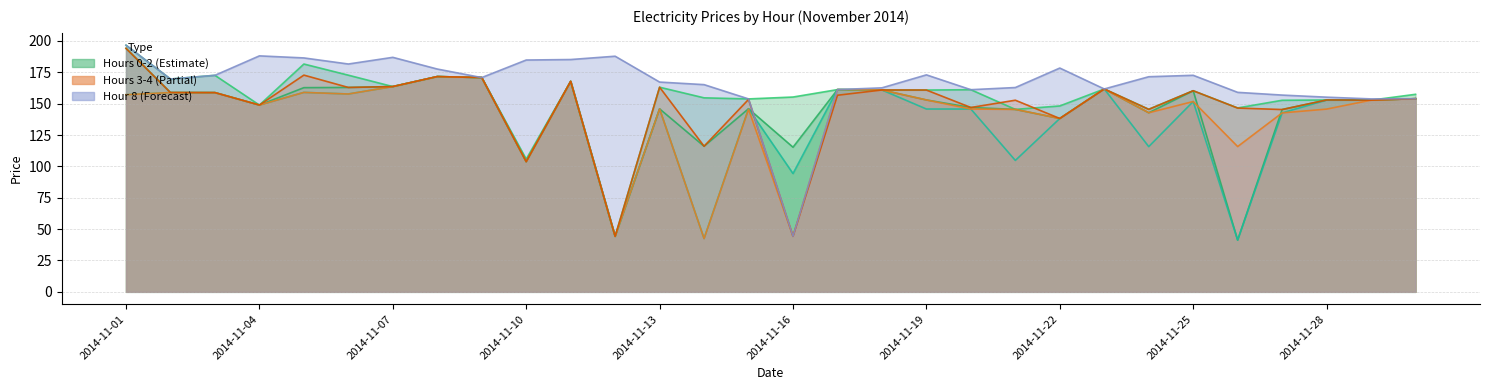

What is the sum of all Hour 3 values?

4211.4